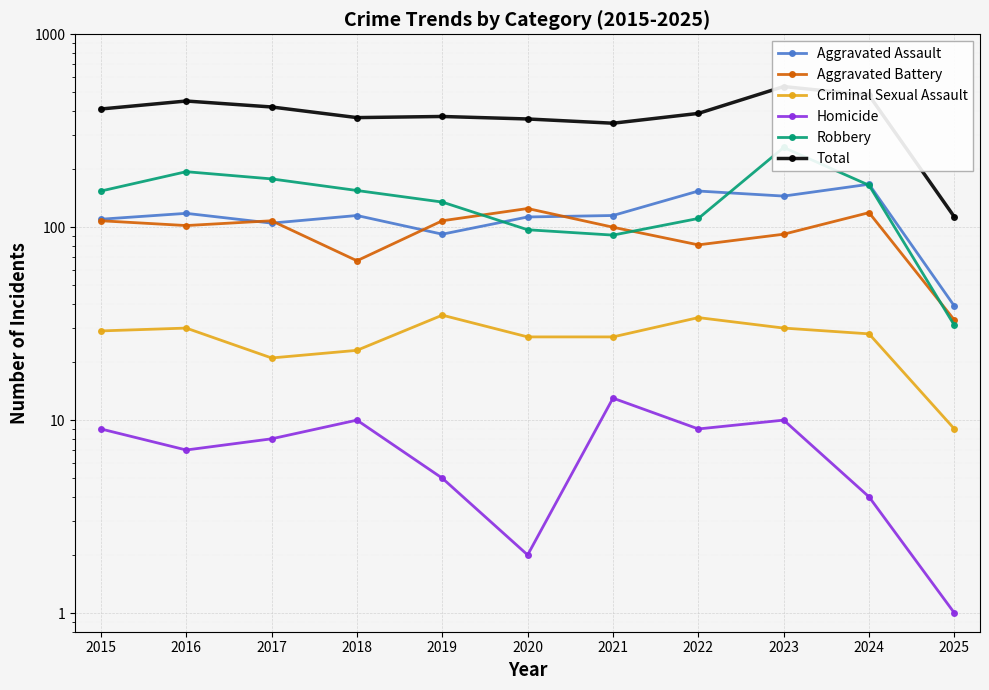

What is the average value of the Aggravated Assault series?

116